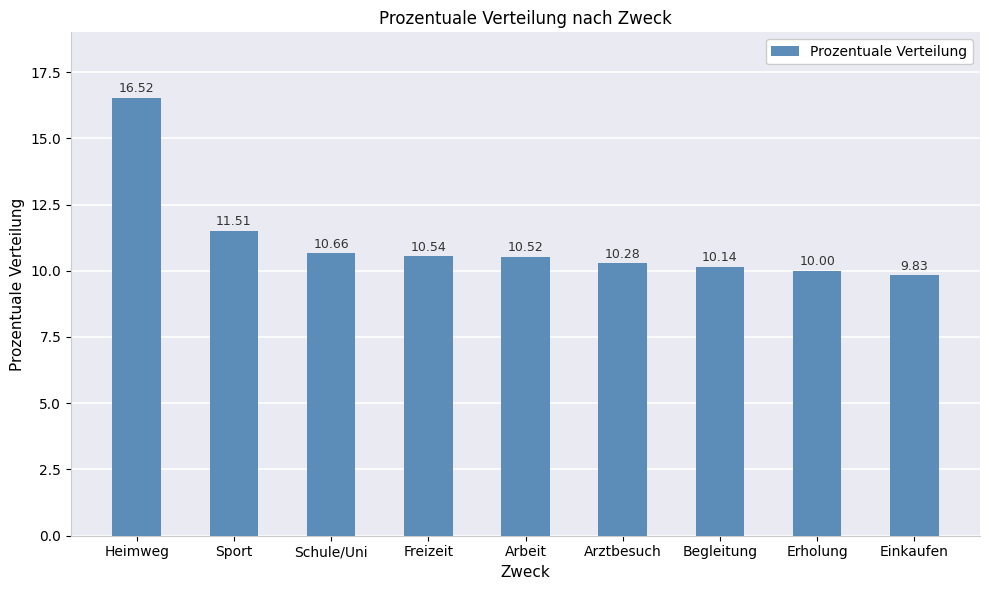

Reading left to right, extract all data points from this chart.

16.5	11.5	10.7	10.5	10.5	10.3	10.1	10.0	9.8